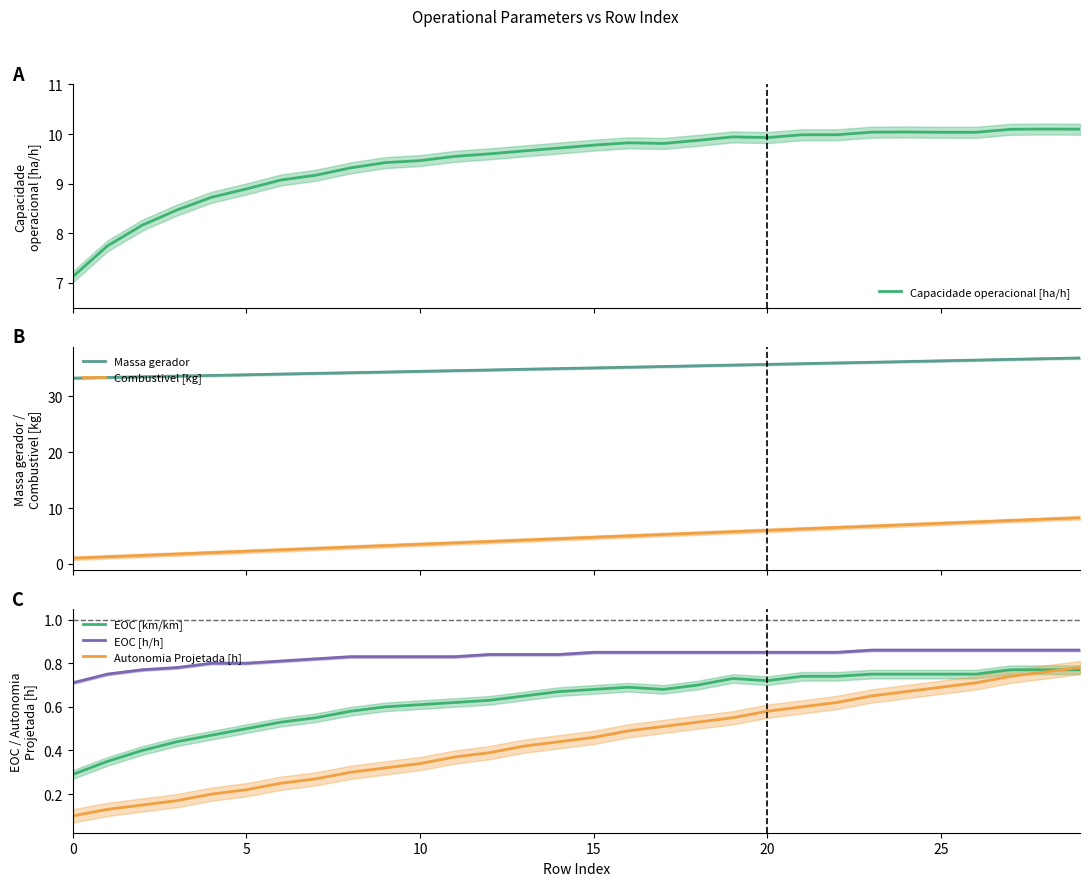

What is the greatest value displayed?

36.9